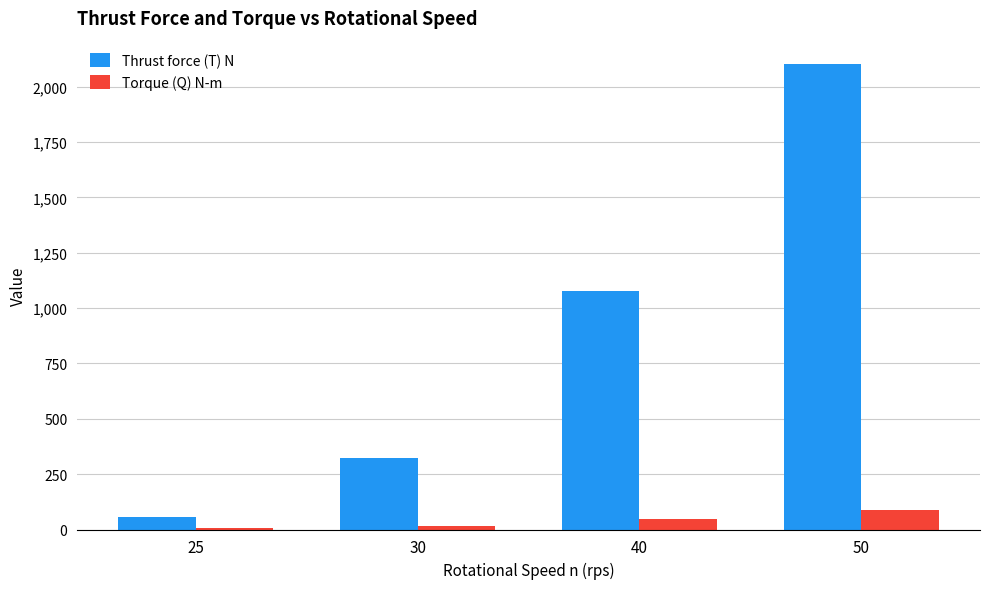

The Thrust force (T) N series shows 3699.6 at 50. True or false?

False